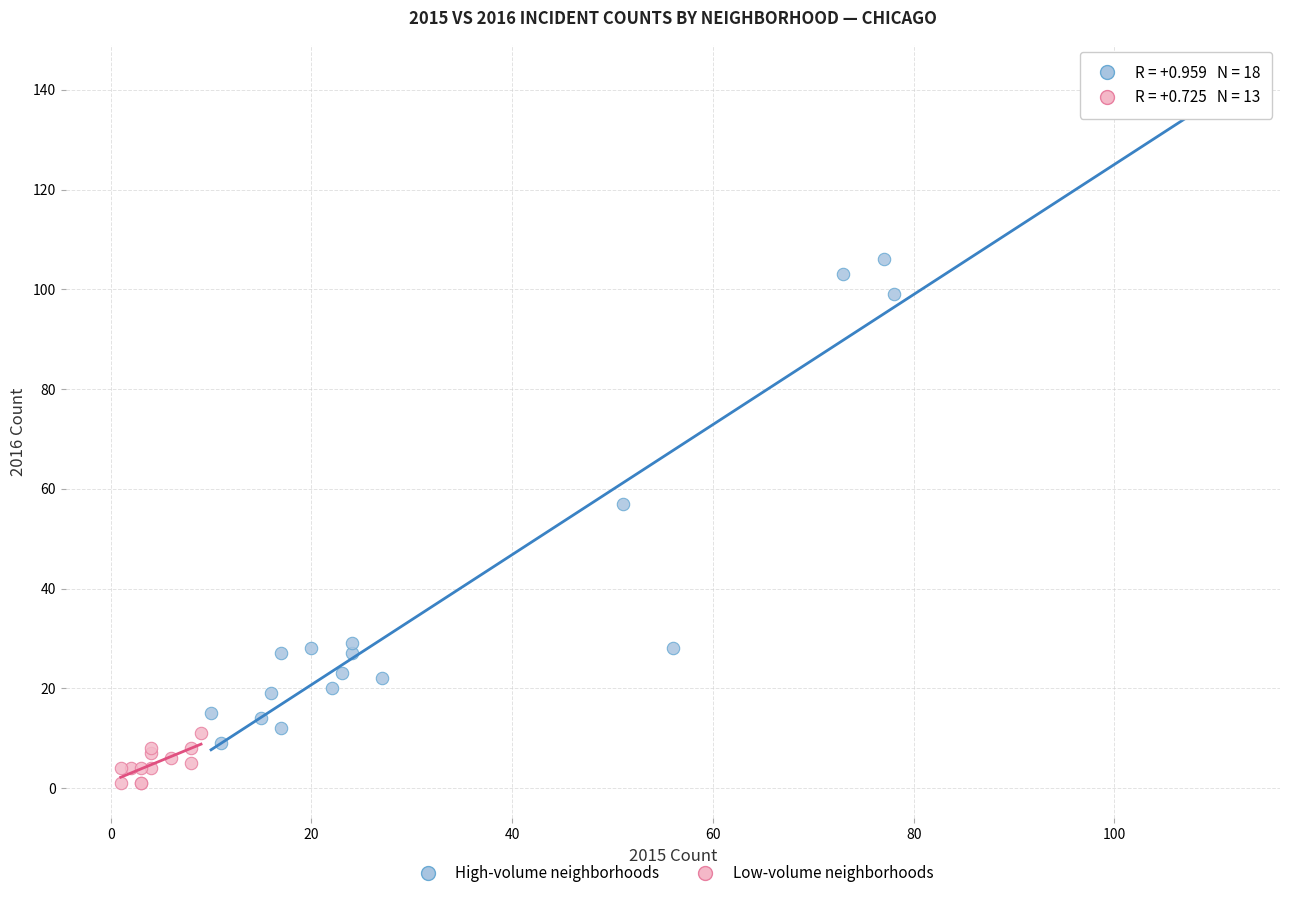

Which series has the largest Y range (max minus min)?

High-volume neighborhoods